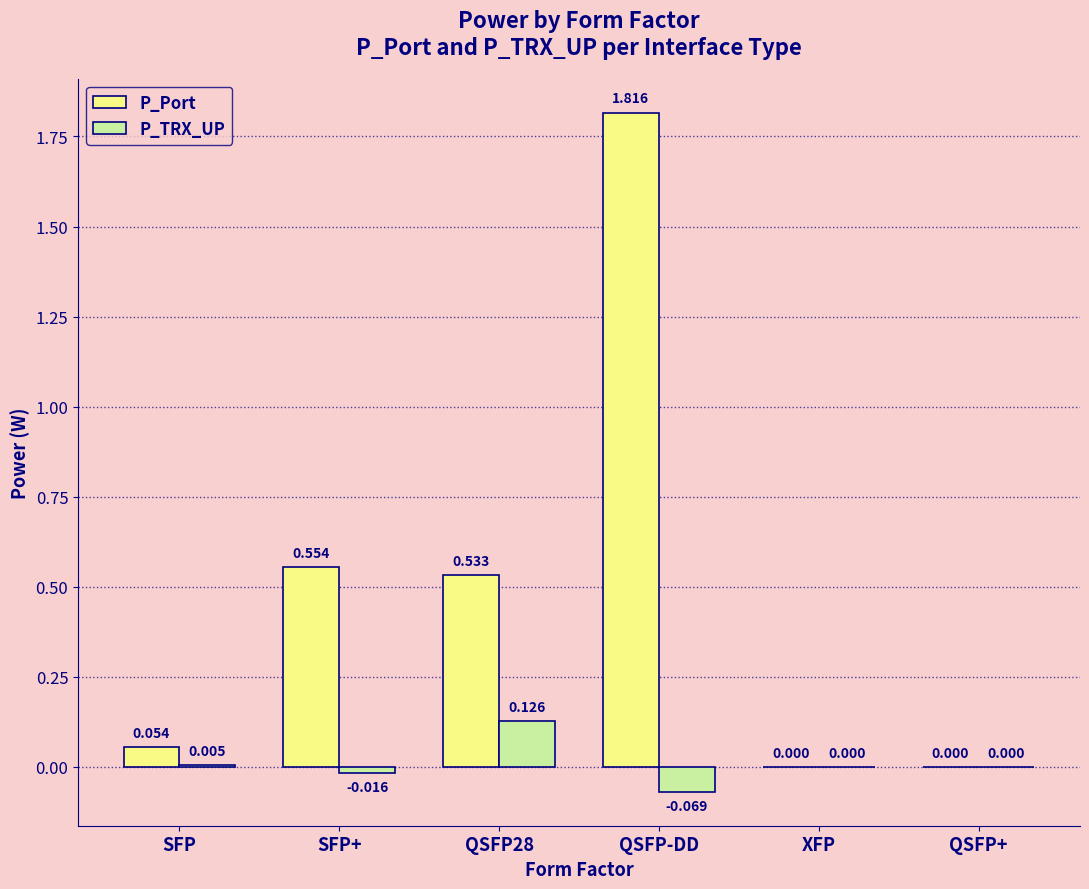

How many distinct data groups are displayed?

2